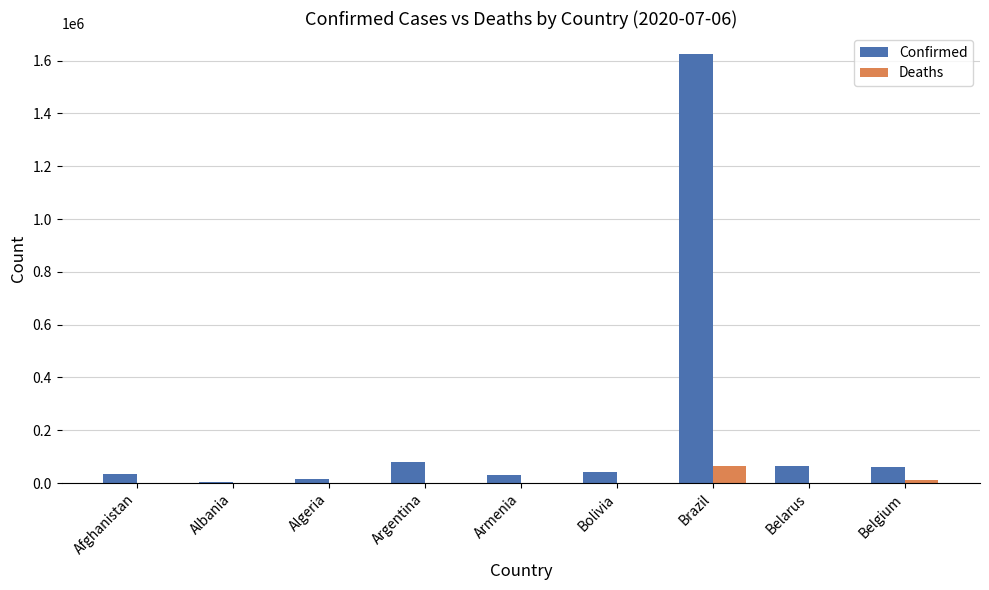

What is the sum of all Deaths values?

81175